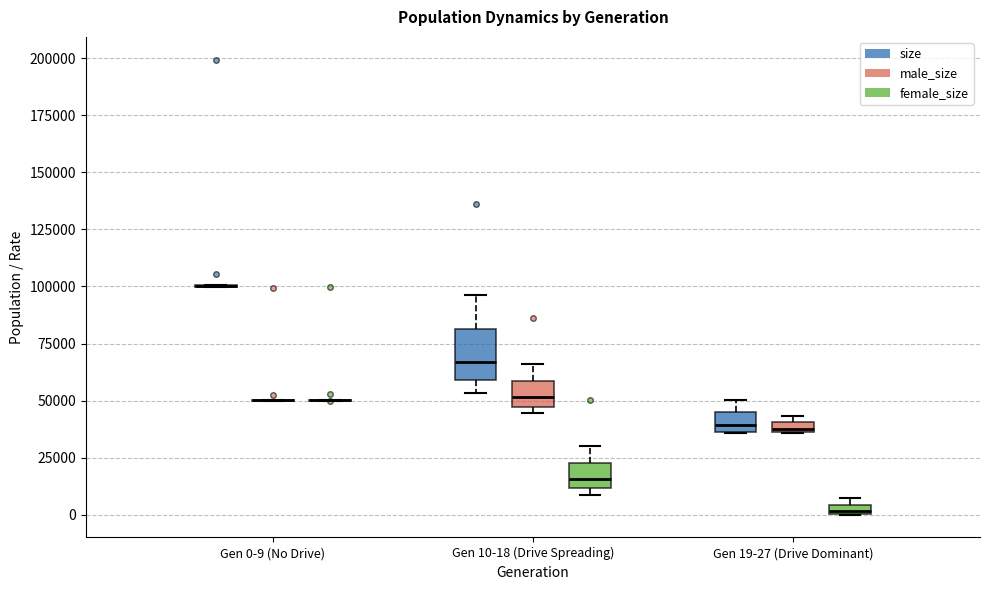

Comparing the boxes themselves (not the whiskers), which one is the tallest?

Gen 10-18 (Drive Spreading) (size)